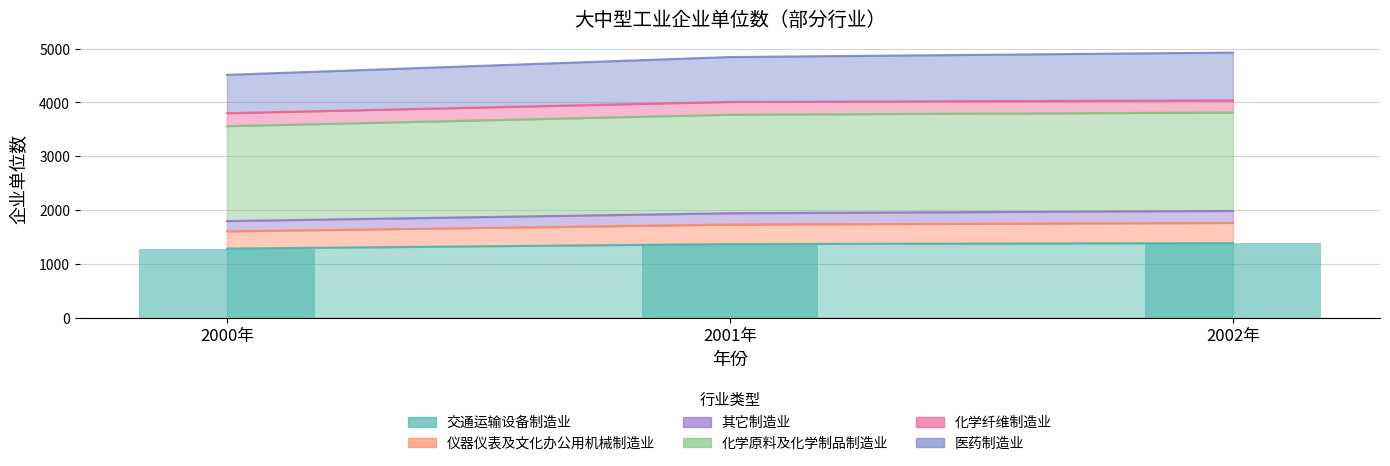

Are the bars horizontal?

No